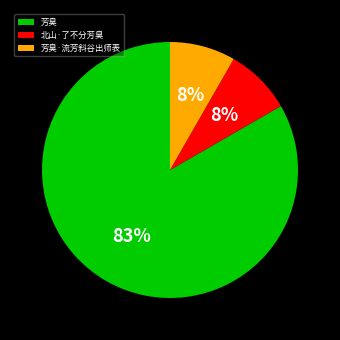

Is the sum of 北山·了不分芳臭 and 芳臭·流芳斜谷出师表 greater than half?

No